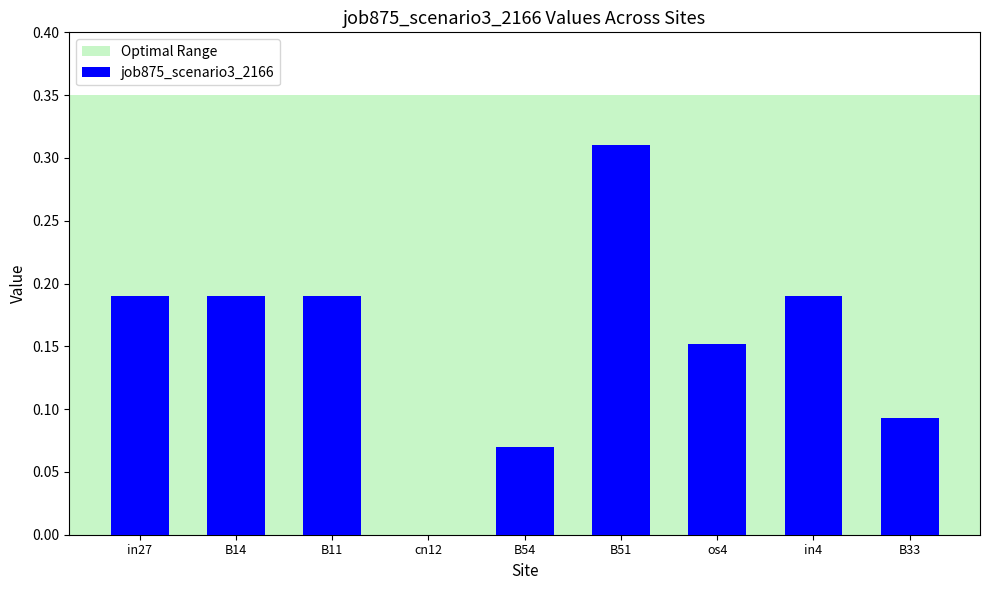

At which category does the chart reach its peak across all series?

B51